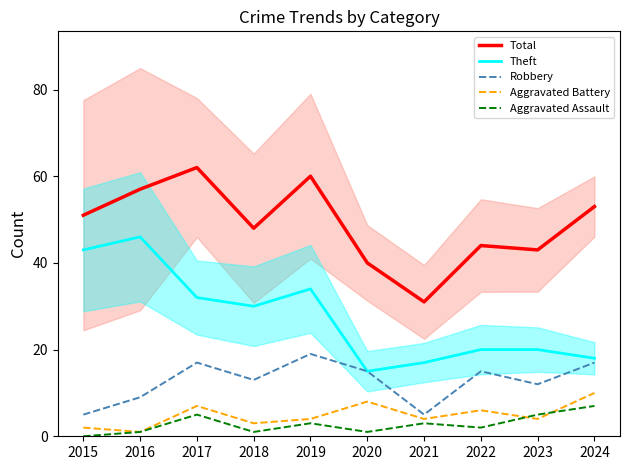

Reading left to right, transcribe all the data shown in this chart.

Total: 51	57	62	48	60	40	31	44	43	53
Theft: 43	46	32	30	34	15	17	20	20	18
Robbery: 5	9	17	13	19	15	5	15	12	17
Aggravated Battery: 2	1	7	3	4	8	4	6	4	10
Aggravated Assault: 0	1	5	1	3	1	3	2	5	7